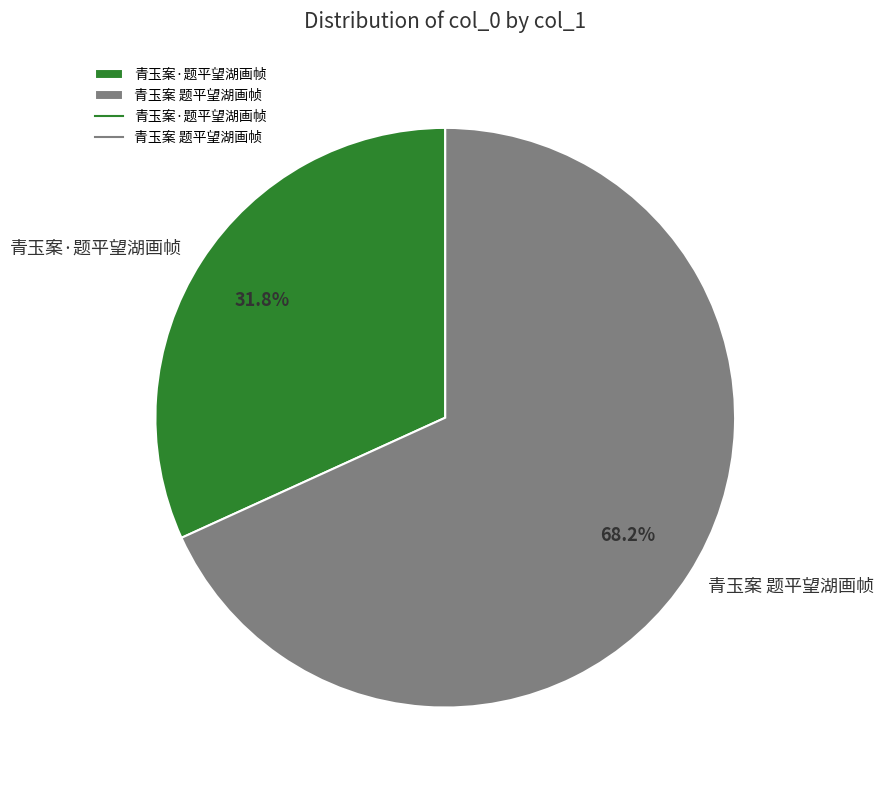

Between 青玉案·题平望湖画帧 and 青玉案 题平望湖画帧, which is larger?

青玉案 题平望湖画帧